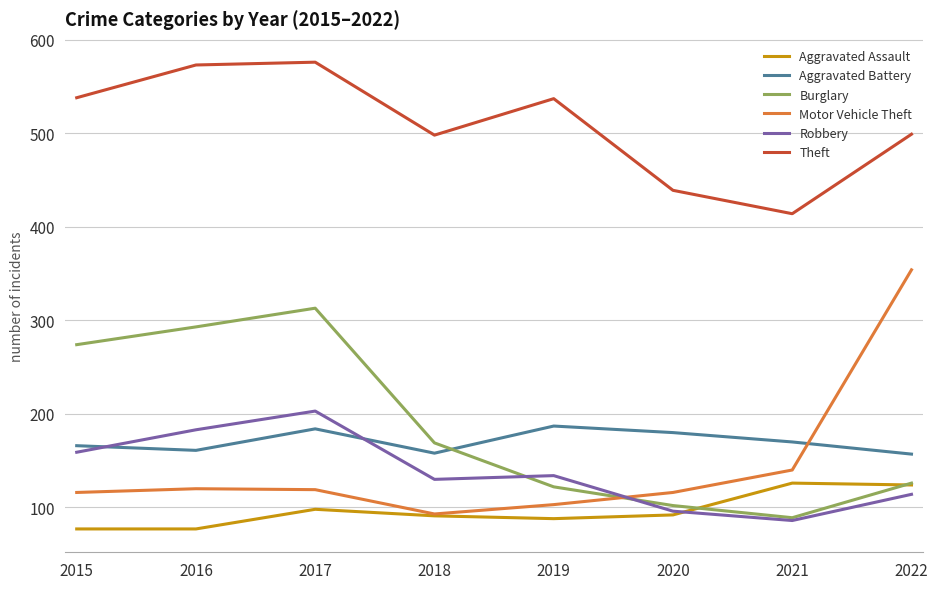

What is the total value across all series at 2015?

1330